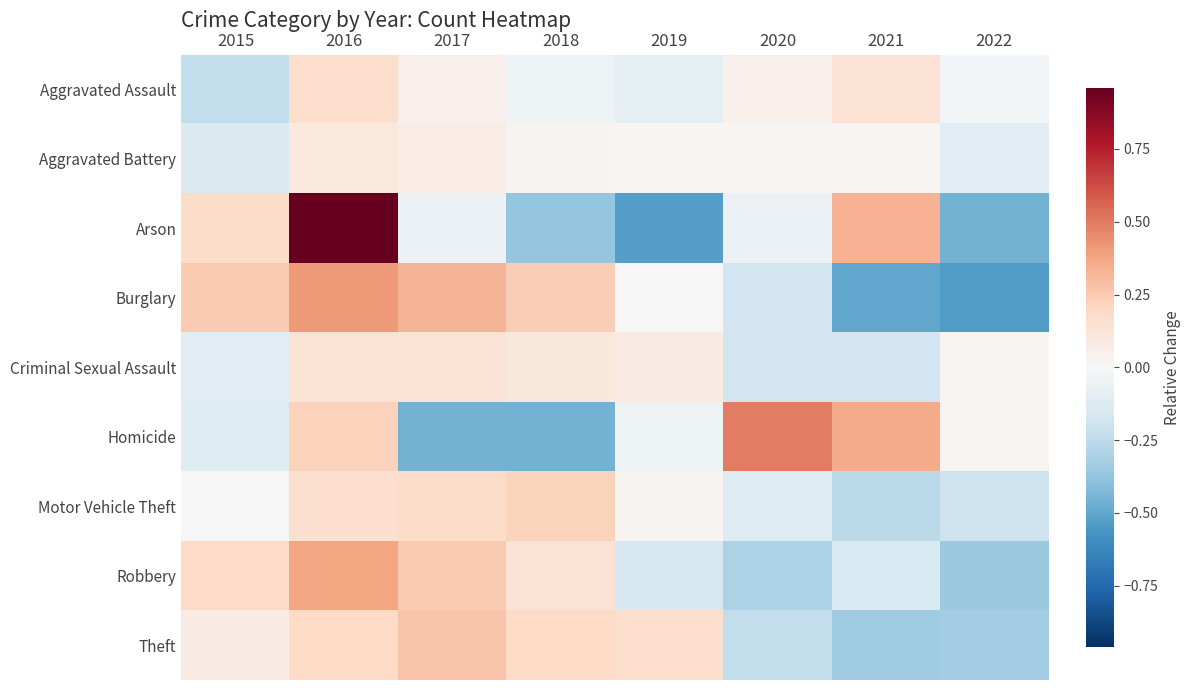

Which label corresponds to the largest value in the chart?

2016